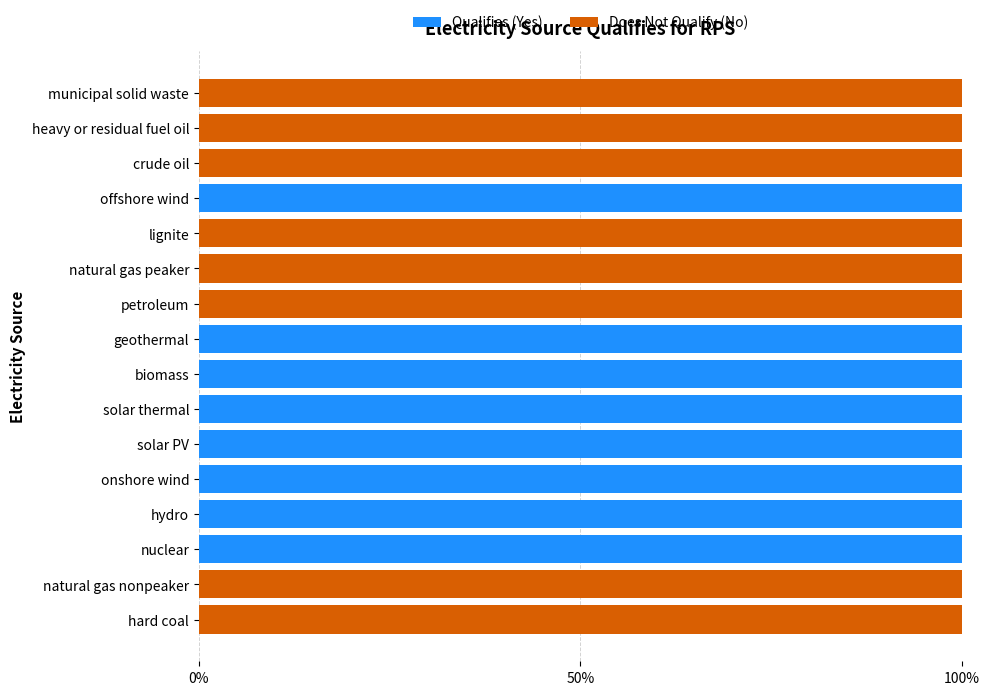

What is the value of the Does Not Qualify (No) bar at the 15th from the left?

1